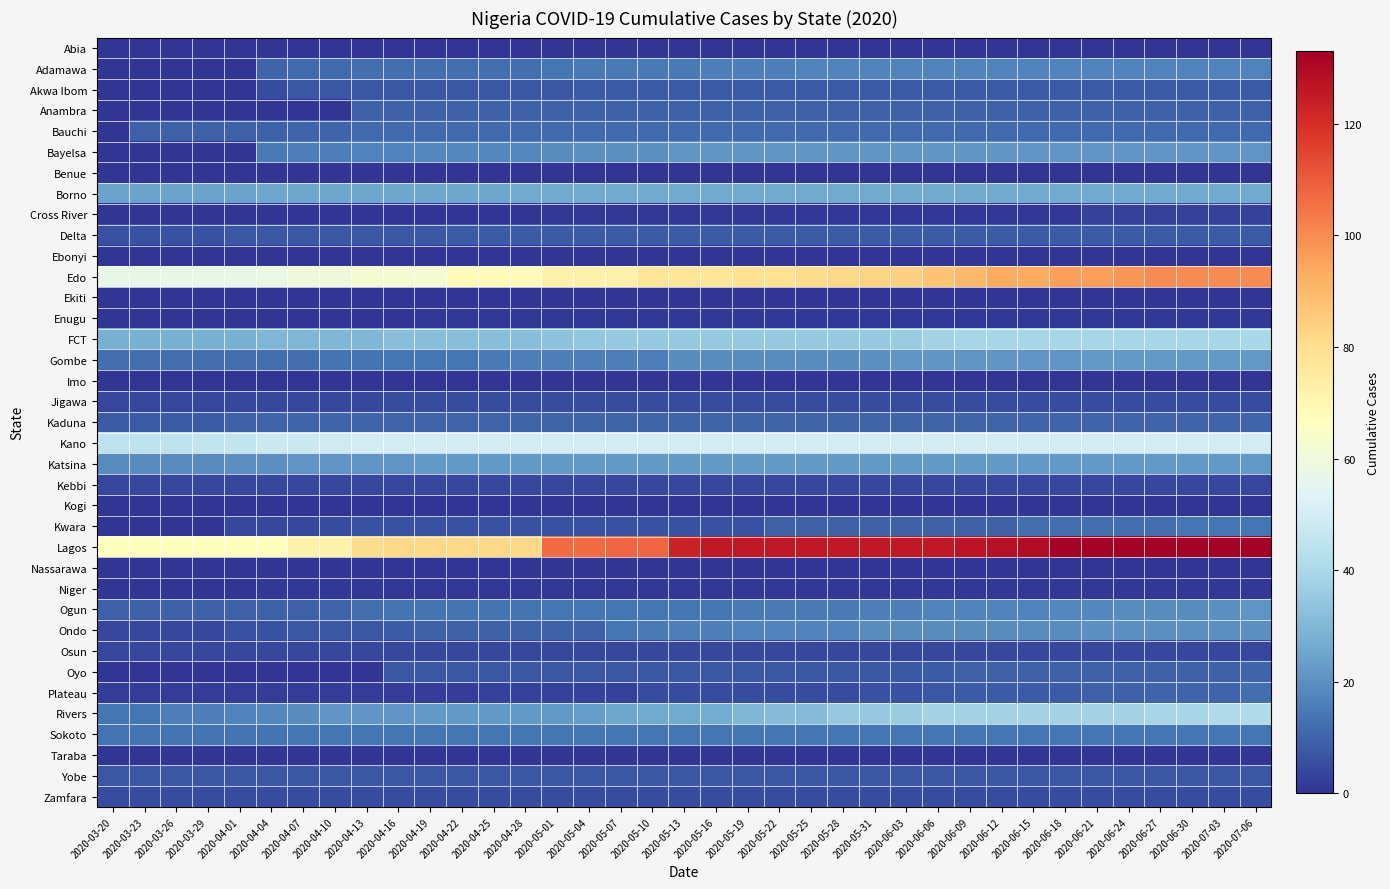

Rank the series by their maximum value, from highest to lowest.

Lagos, Edo, Kano, Rivers, FCT, Borno, Gombe, Katsina, Bayelsa, Ogun, Ondo, Adamawa, Kwara, Sokoto, Plateau, Bauchi, Kaduna, Oyo, Anambra, Akwa Ibom, Delta, Yobe, Jigawa, Zamfara, Kebbi, Osun, Cross River, Enugu, Niger, Abia, Benue, Ebonyi, Ekiti, Imo, Kogi, Nassarawa, Taraba